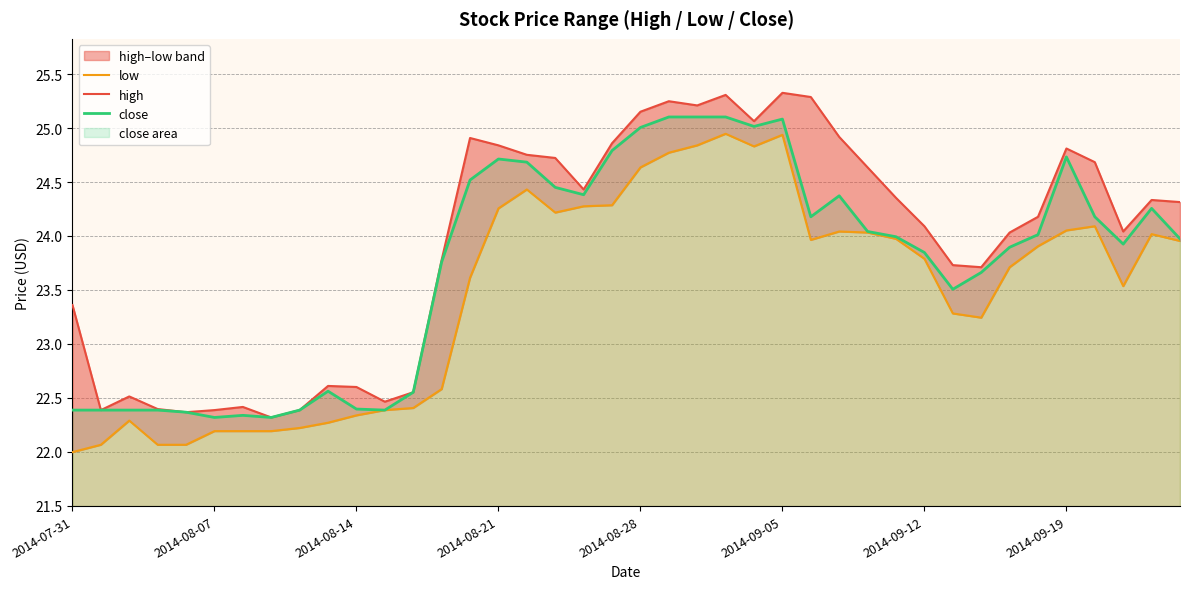

At 32, list the series in order from largest to smallest.

high, close, low